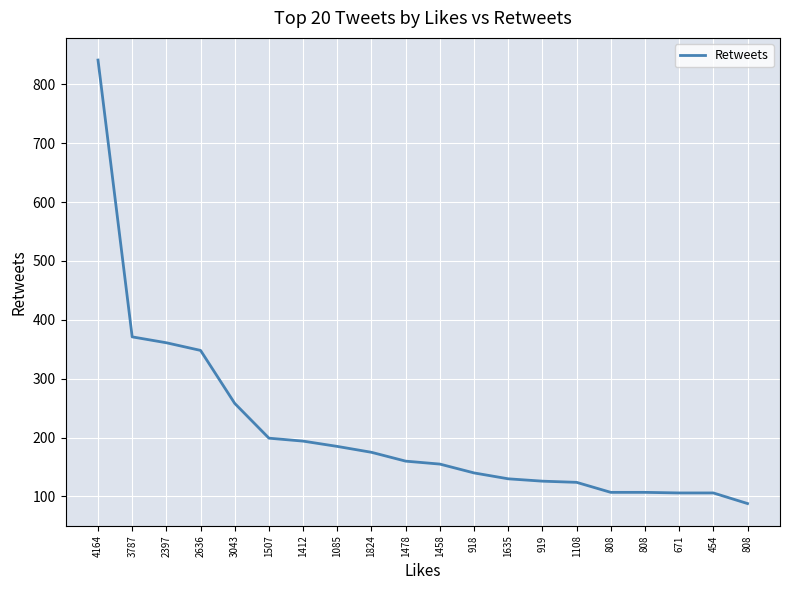

Rank the categories by value from lowest to highest.

808, 671, 454, 808, 808, 1108, 919, 1635, 918, 1458, 1478, 1824, 1085, 1412, 1507, 3043, 2636, 2397, 3787, 4164